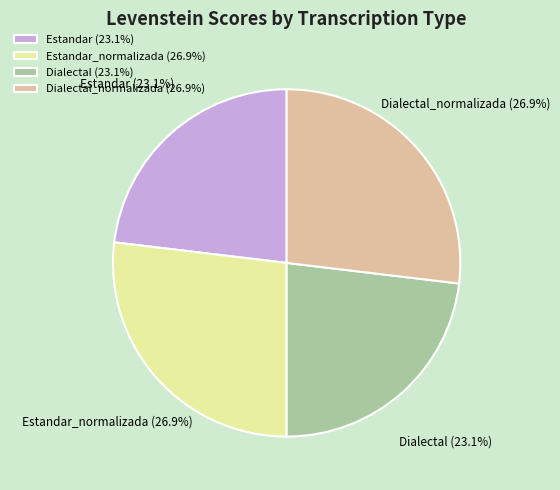

Combined, do Estandar_normalizada (26.9%) and Dialectal_normalizada (26.9%) account for over 50%?

Yes